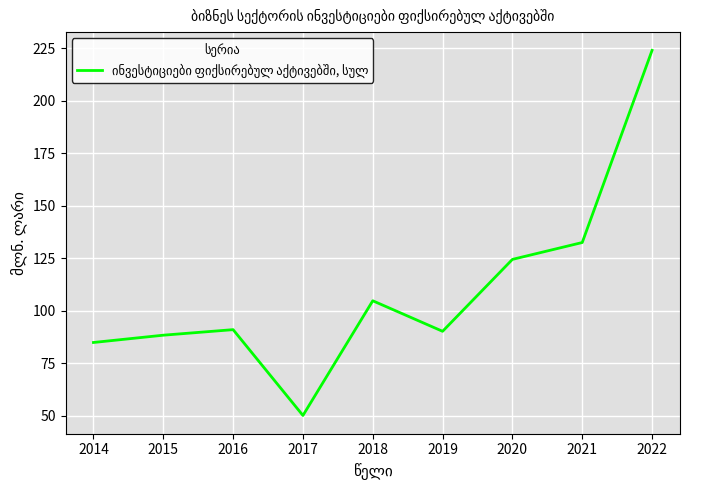

What is the minimum value shown in the chart?

50.2